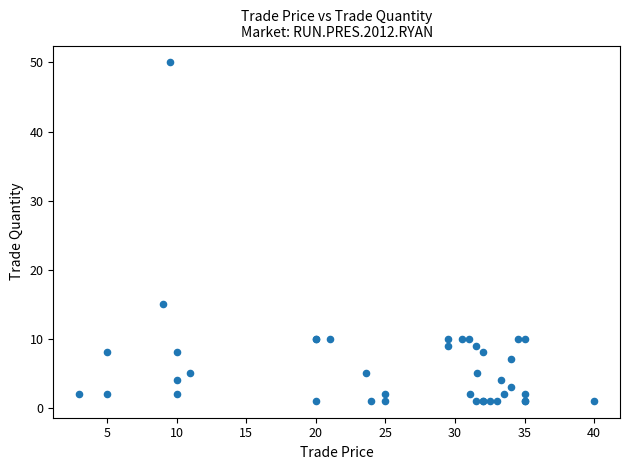

What Y value in the scatter plot is closest to 25?

15